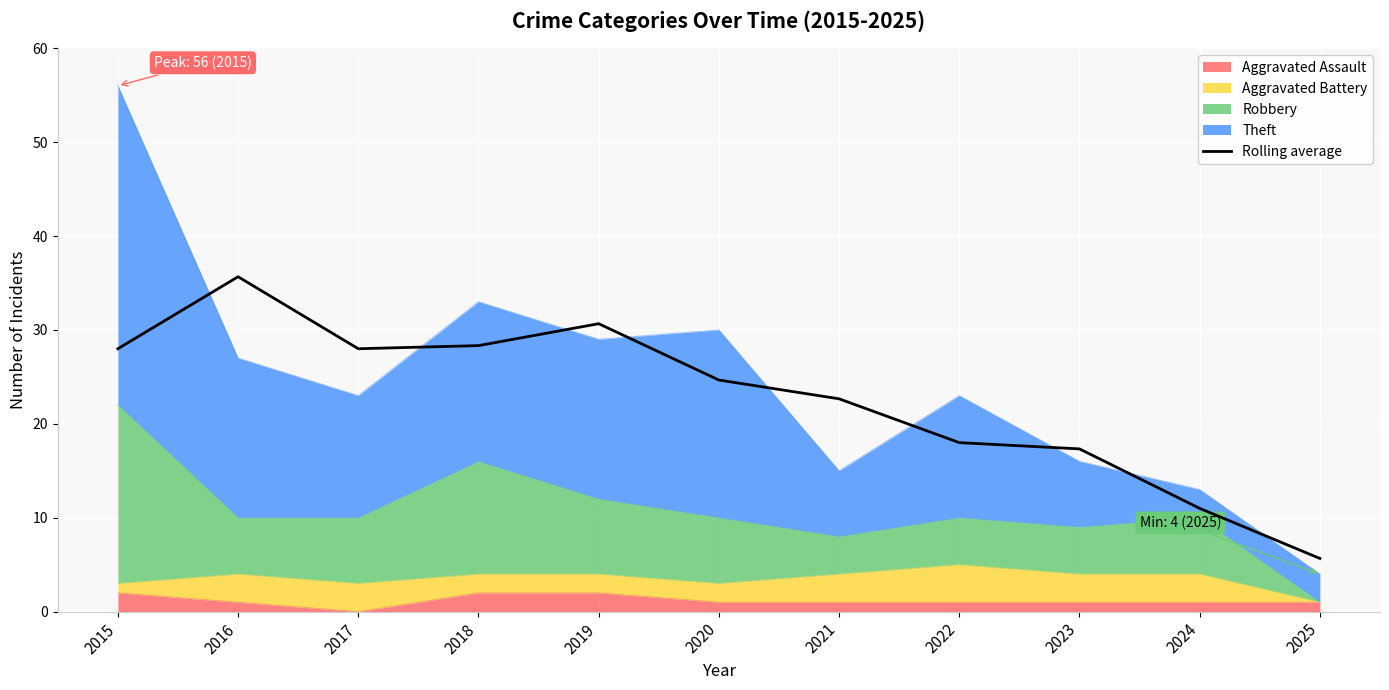

What is the value of the 9th point from the left?

17.3